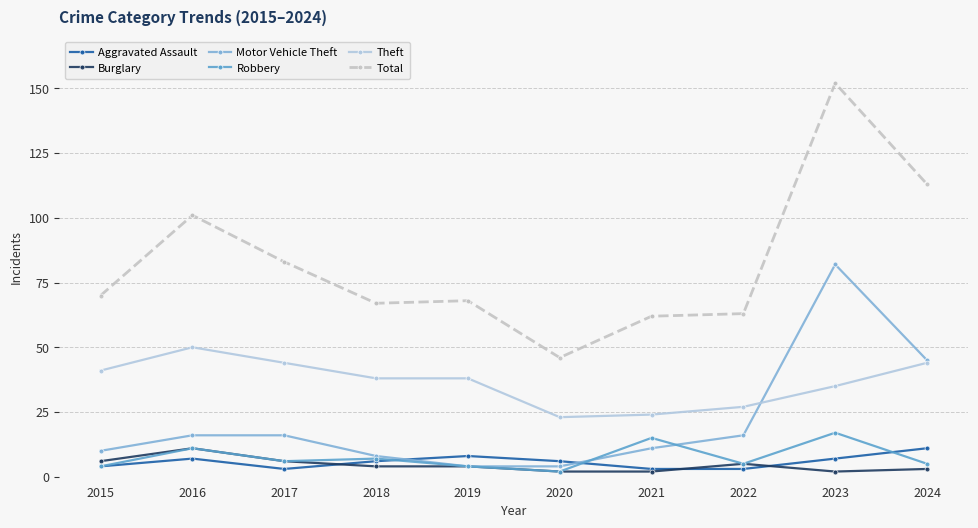

Does the chart have visible grid lines?

Yes